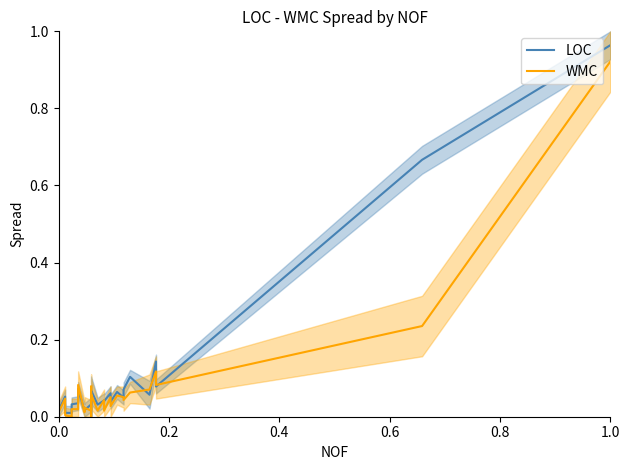

Rank the series by their average value, from lowest to highest.

WMC, LOC